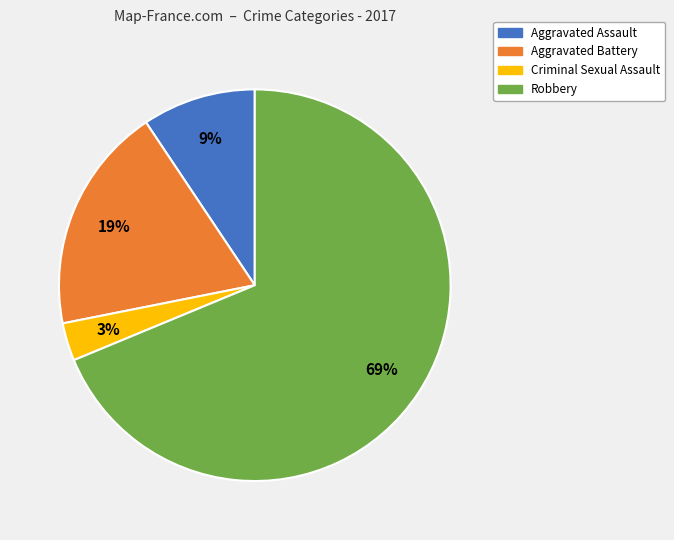

Which category has the biggest portion of the pie?

Robbery